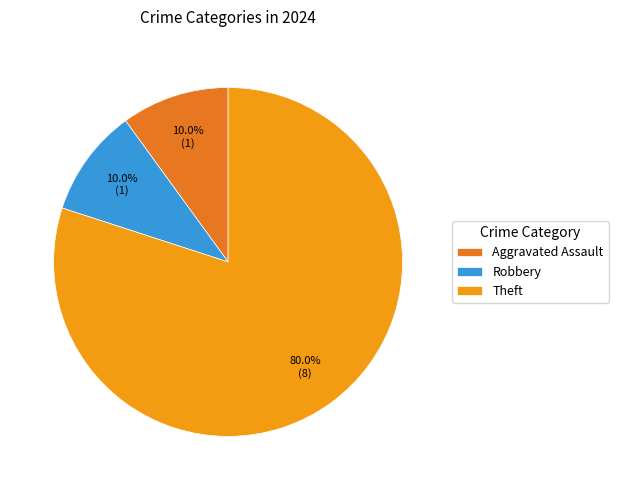

How much of the chart is everything except Aggravated Assault?

90.0%